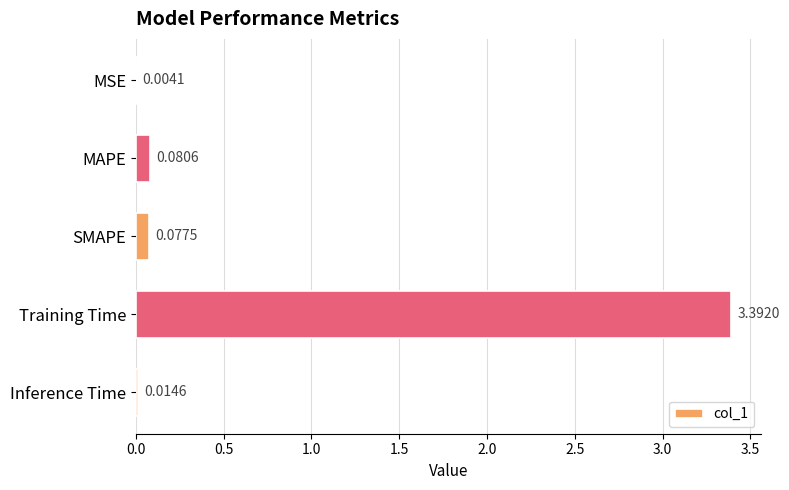

Where is the data nearest to the value 1?

MAPE